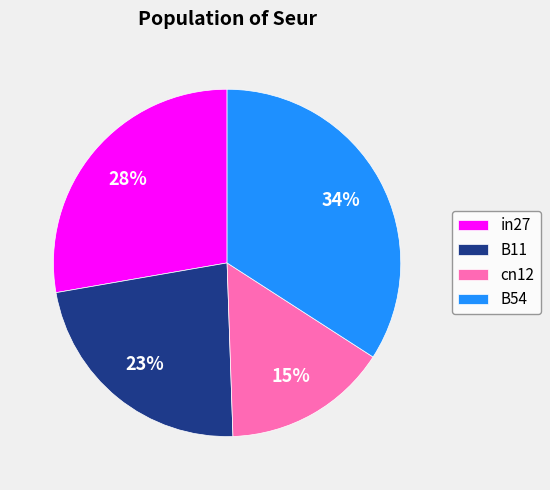

Do cn12 and in27 together represent more than half of the pie?

No